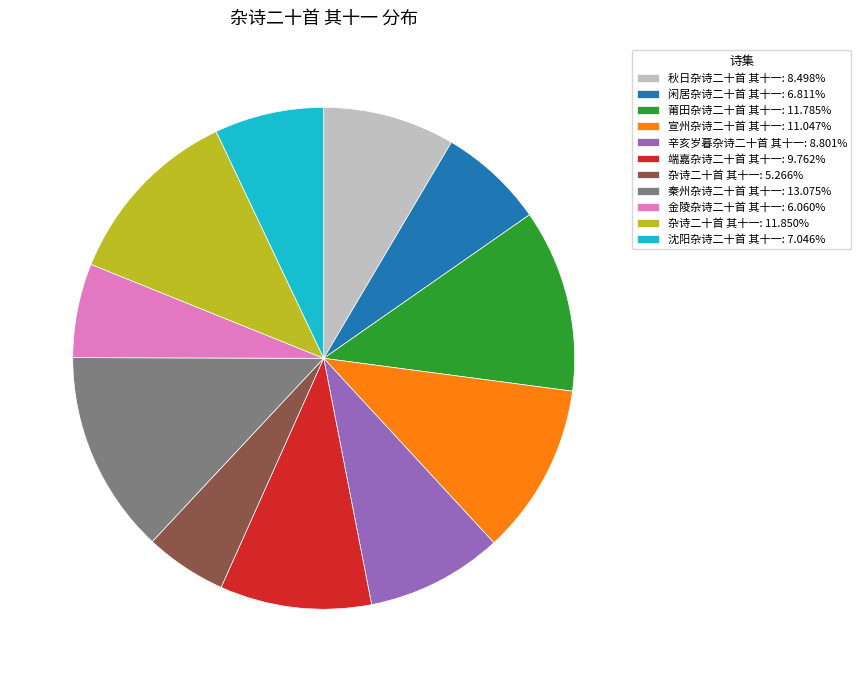

What is the ratio of the value at 秦州杂诗二十首 其十一: 13.075% to the value at 秋日杂诗二十首 其十一: 8.498%?

1.5